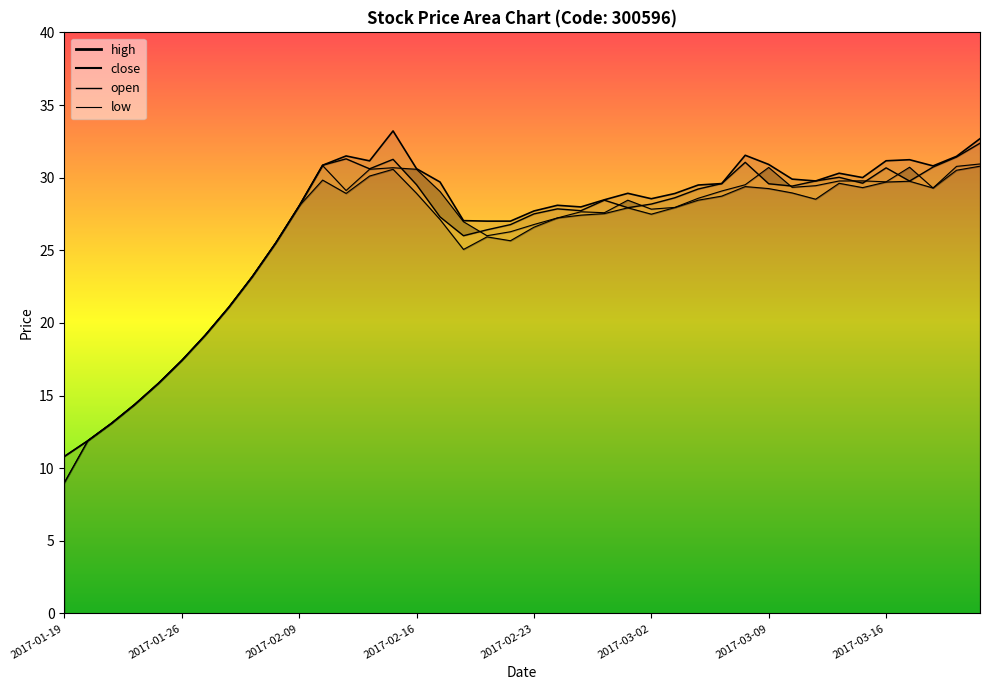

At which category does the chart reach its peak across all series?

2017-02-15